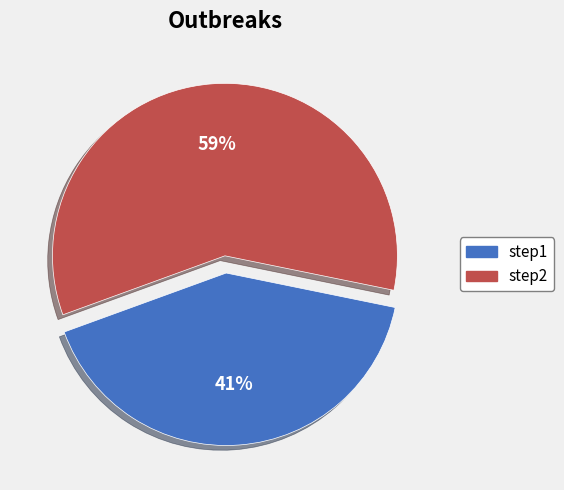

Does step1 account for over 50% of the chart?

No